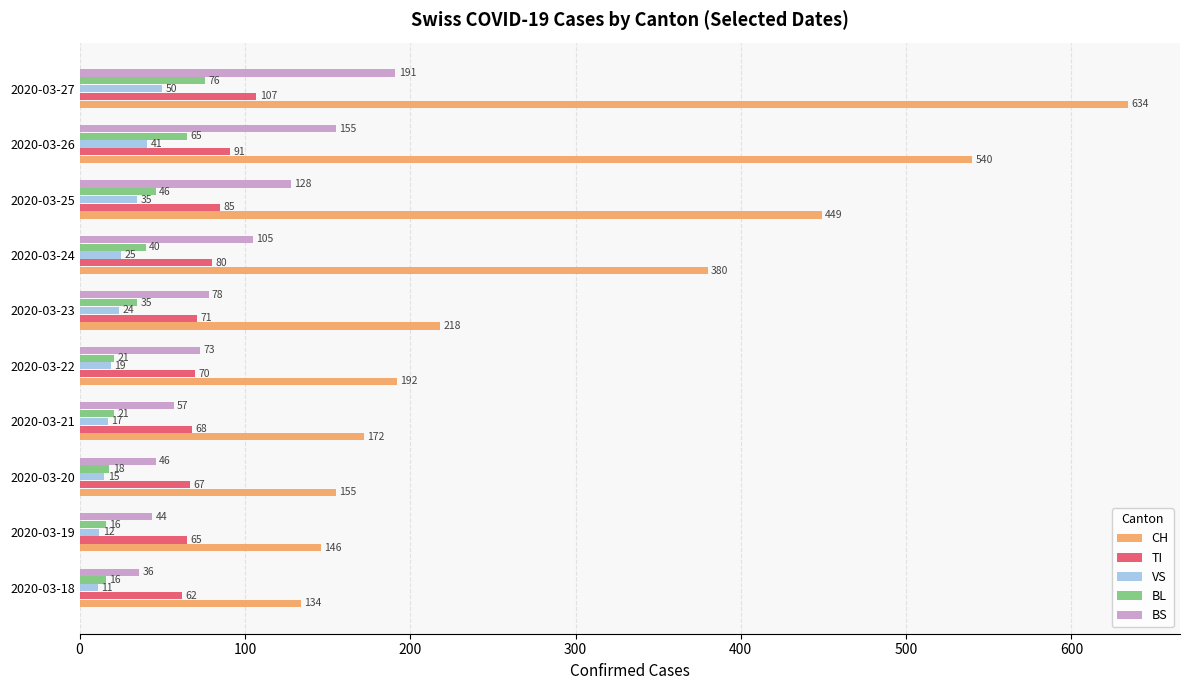

Which category has the highest value in the VS series?

2020-03-27